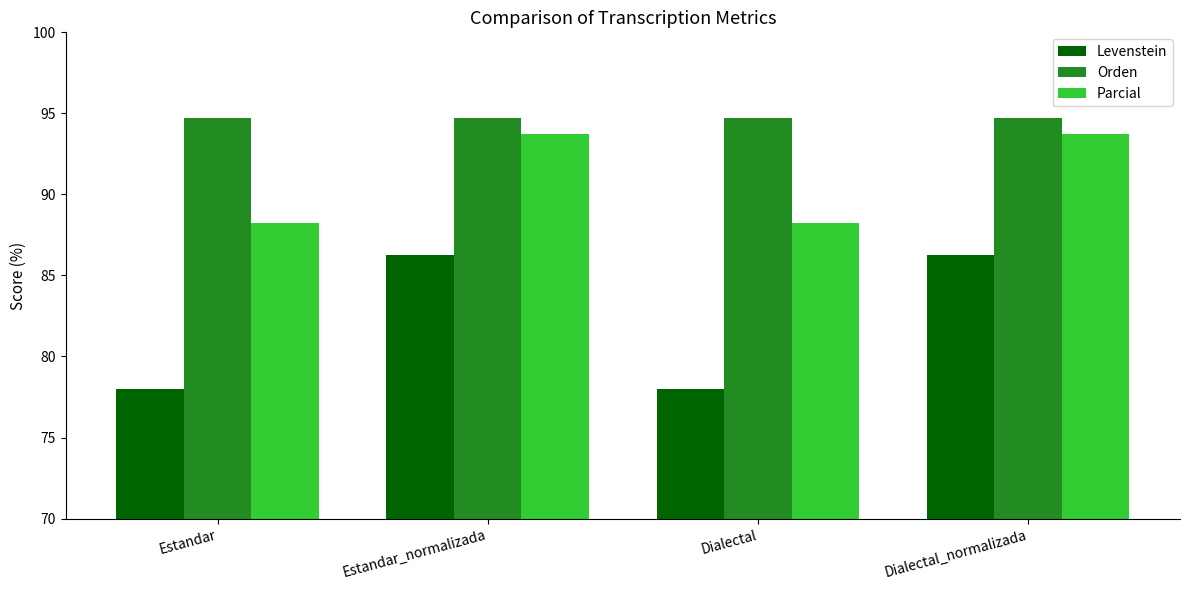

What is the maximum value for Parcial?

93.8